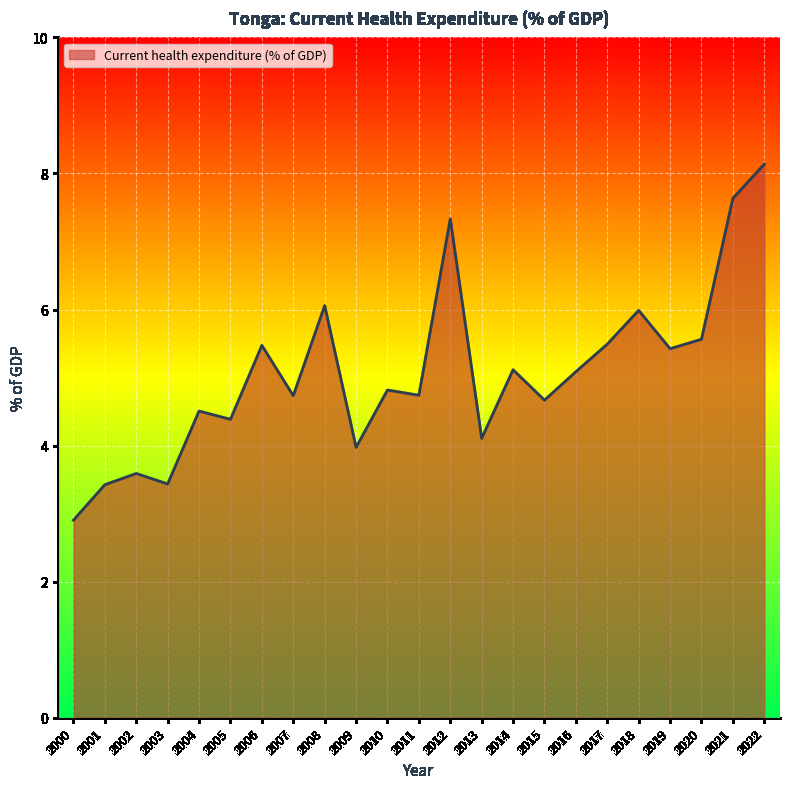

Read the value at 2009.

4.0